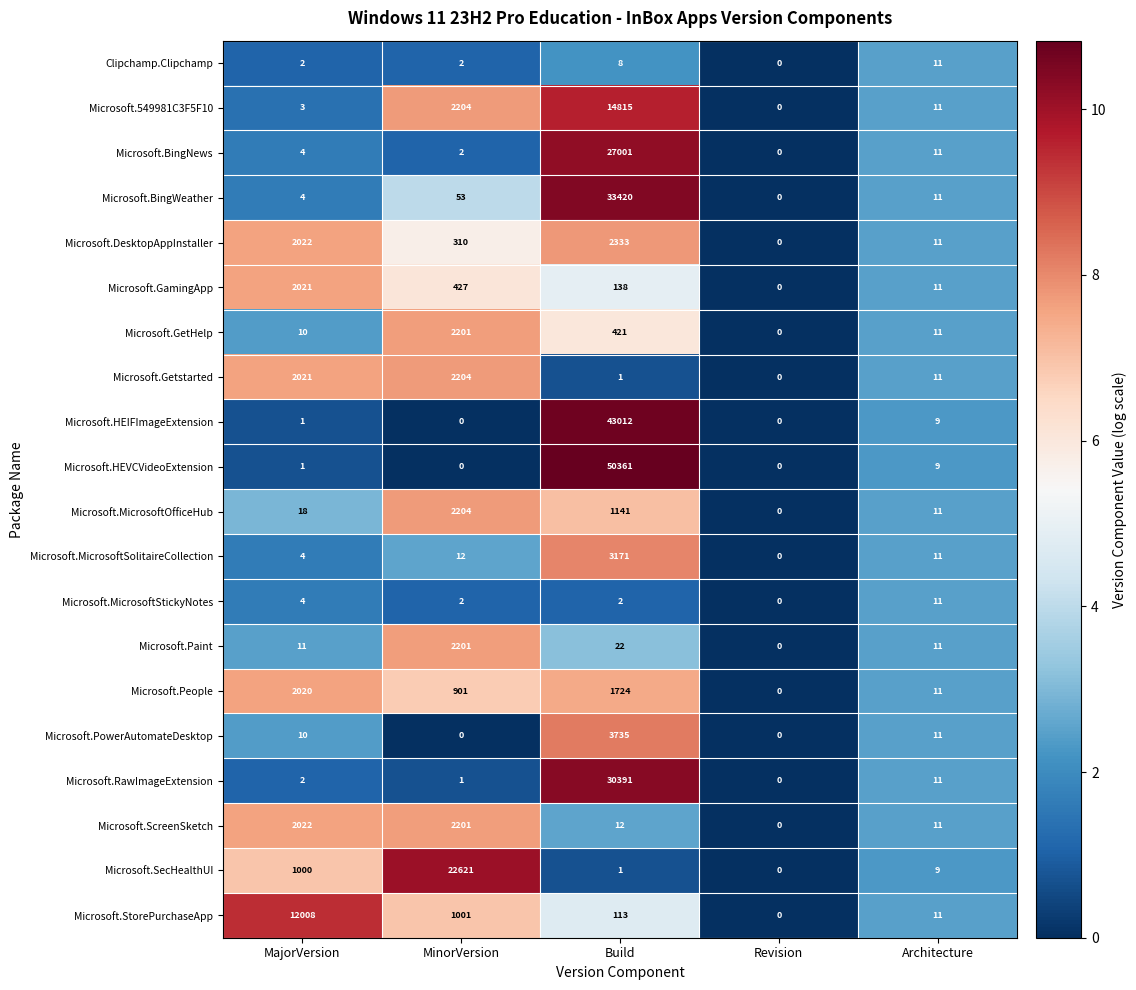

Which series has the widest spread of values?

Microsoft.HEVCVideoExtension